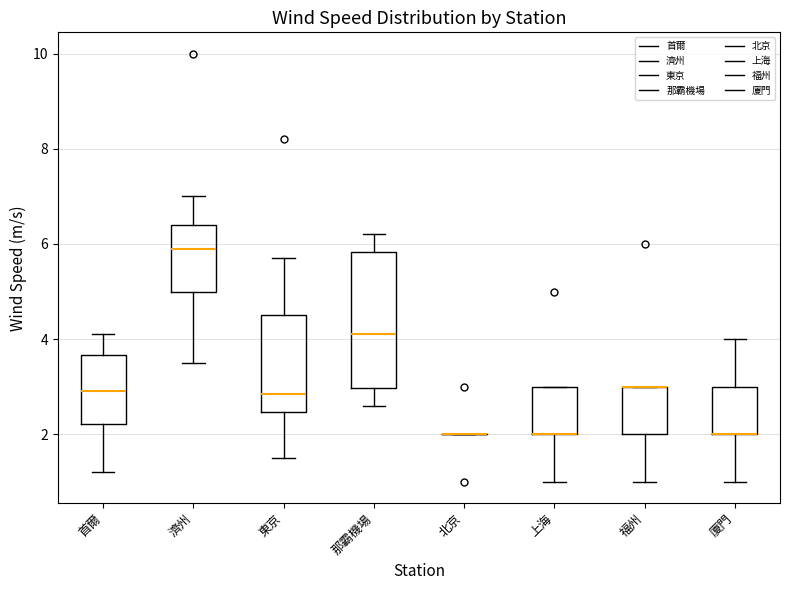

Reading left to right, read every box against the y-axis: the position of its median line, the range the box covers, and the ends of its whiskers. The values are not printed on the chart, so give them approximately, as read against the axis.

首爾: median 3.0, box 2.2 to 3.6, whiskers 1.2 to 4.2
濟州: median 6.0, box 5.0 to 6.4, whiskers 3.6 to 7.0
東京: median 2.8, box 2.4 to 4.6, whiskers 1.6 to 5.8
那霸機場: median 4.2, box 3.0 to 5.8, whiskers 2.6 to 6.2
北京: box collapsed to a line at 2.0, whiskers 2.0 to 2.0
上海: median 2.0 (drawn on the box's lower edge), box 2.0 to 3.0, whiskers 1.0 to 3.0
福州: median 3.0 (drawn on the box's upper edge), box 2.0 to 3.0, whiskers 1.0 to 3.0
廈門: median 2.0 (drawn on the box's lower edge), box 2.0 to 3.0, whiskers 1.0 to 4.0